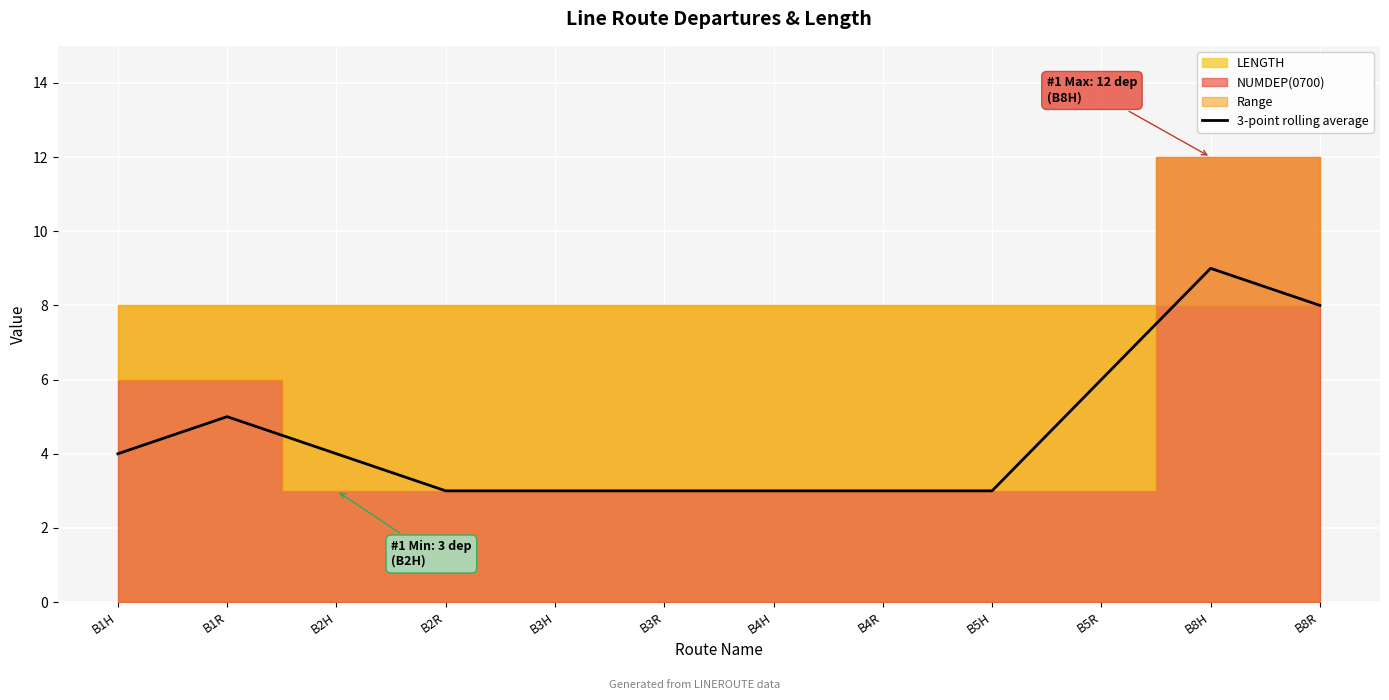

What is the sum of all values?

54